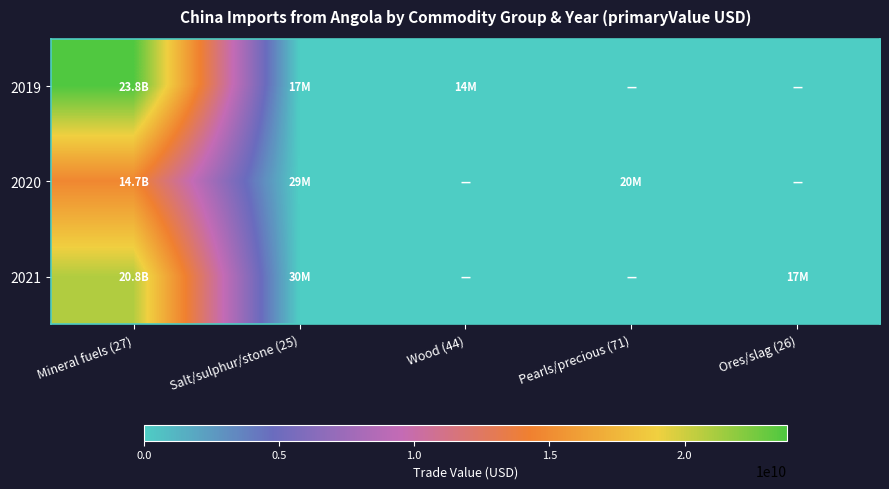

At which category is the sum across all series the highest?

Mineral fuels (27)